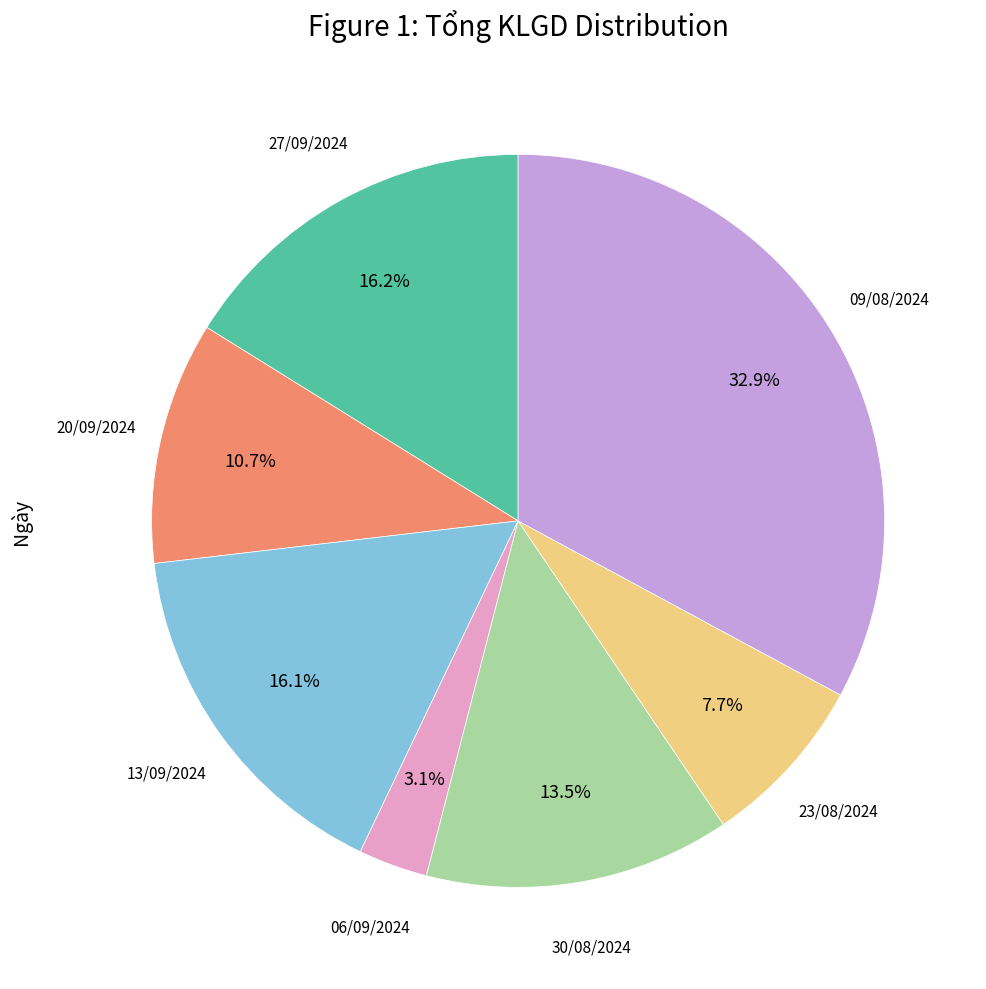

How many slices are in this pie chart?

7